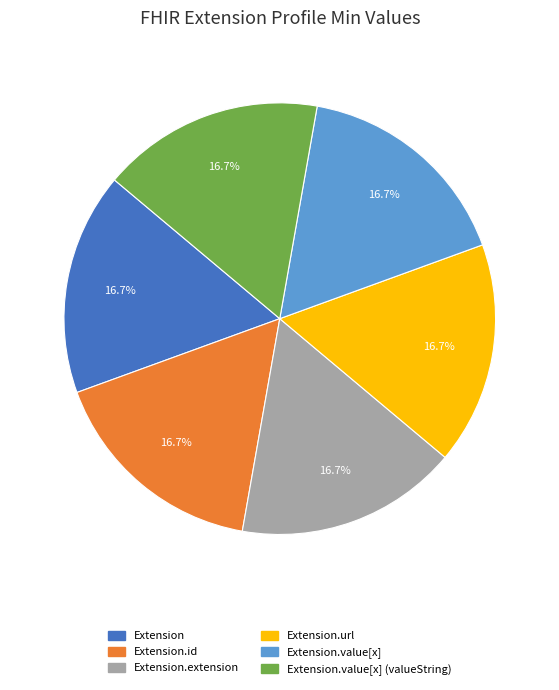

Count the number of slices in the pie.

6